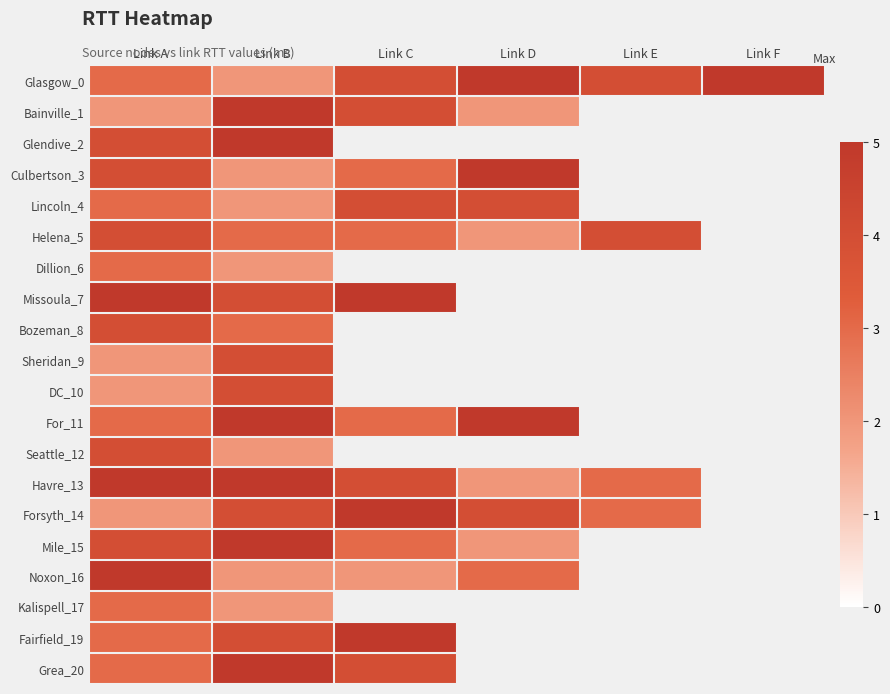

How many values in Fairfield_19 are above zero?

3